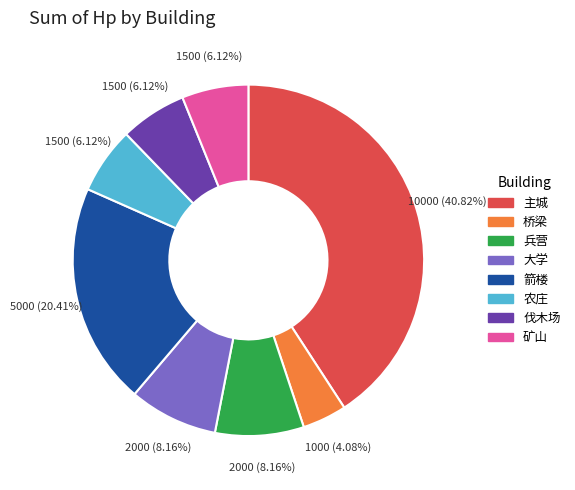

Count the number of slices in the pie.

8